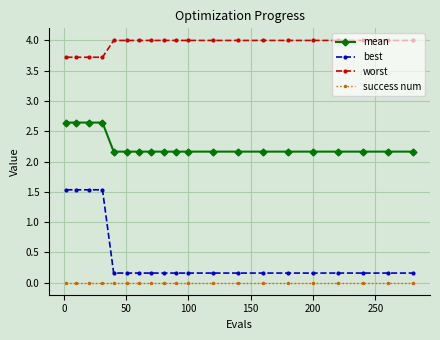

Which series has the widest spread of values?

best